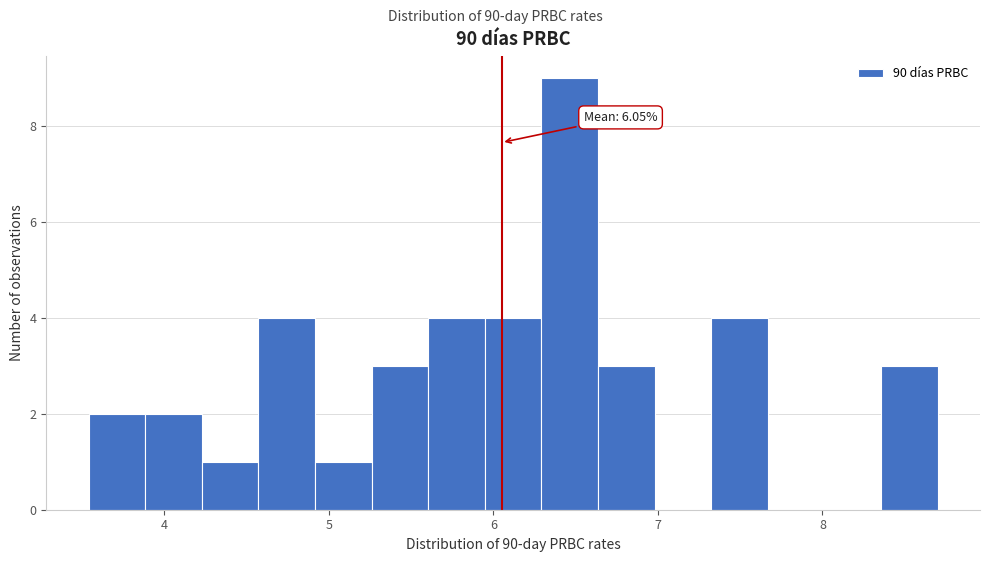

Around what value on the x-axis is the tallest bar? Give the approximate position of its centre, as read against the axis.

6.5